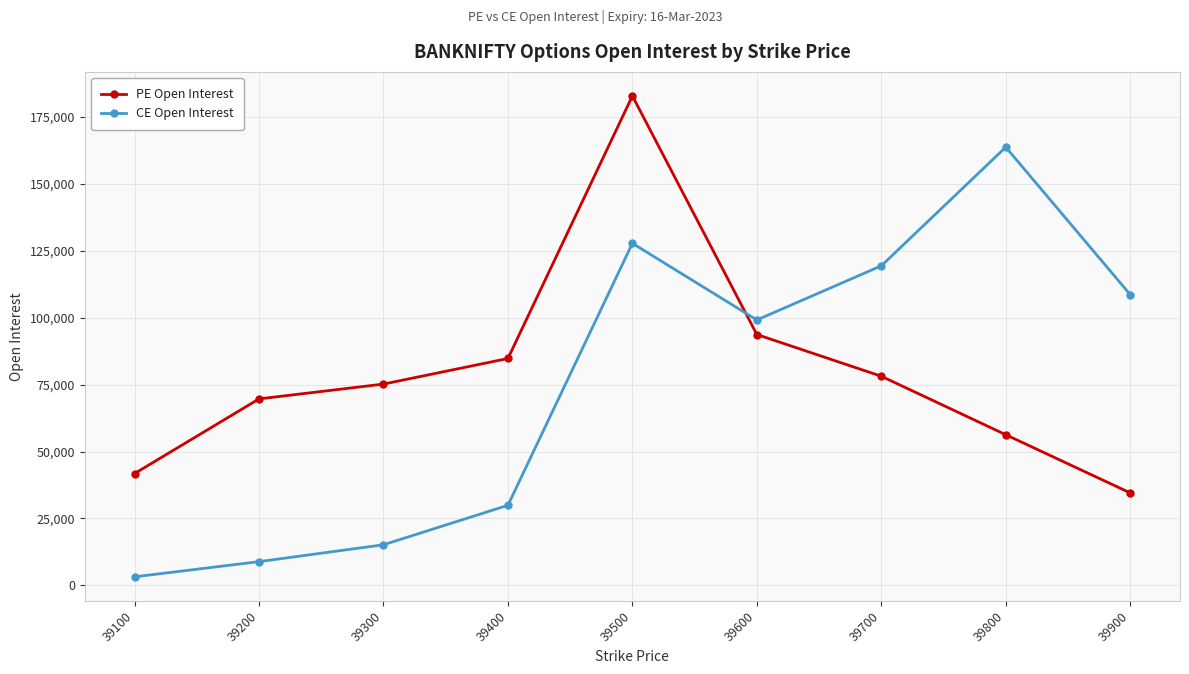

How many lines are shown in the chart?

2